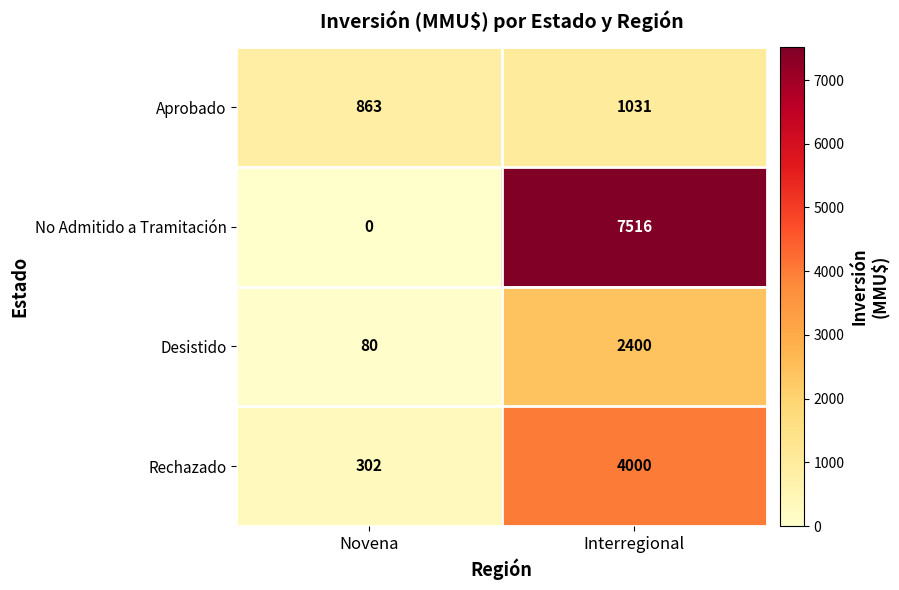

How many series are shown in this chart?

4